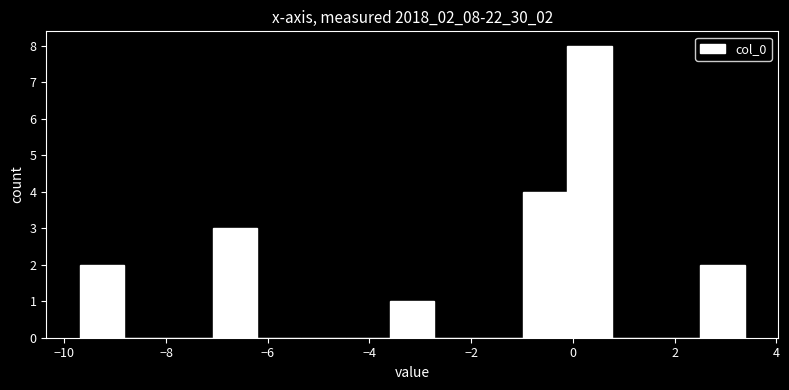

Over which range of the x-axis is the bar tallest?

-0.2 to 0.8